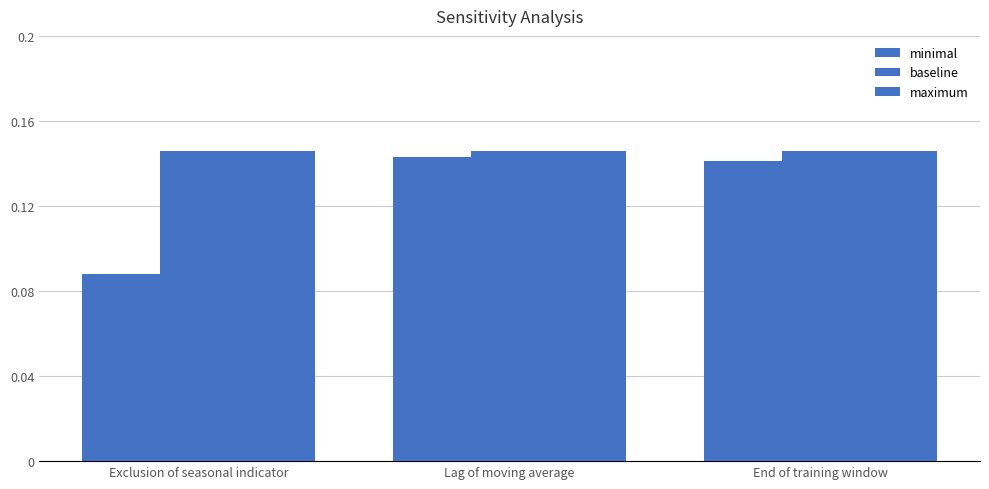

At which category is the sum across all series the highest?

Lag of moving average